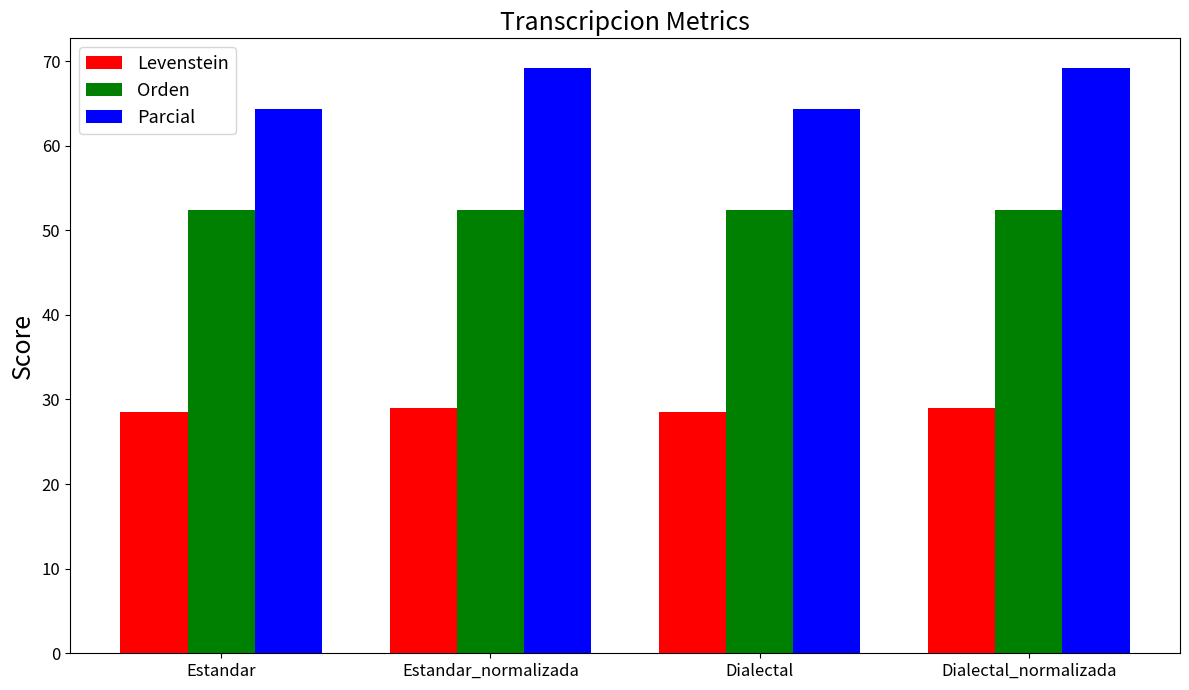

Which series changed the most between Estandar_normalizada and Dialectal?

Parcial